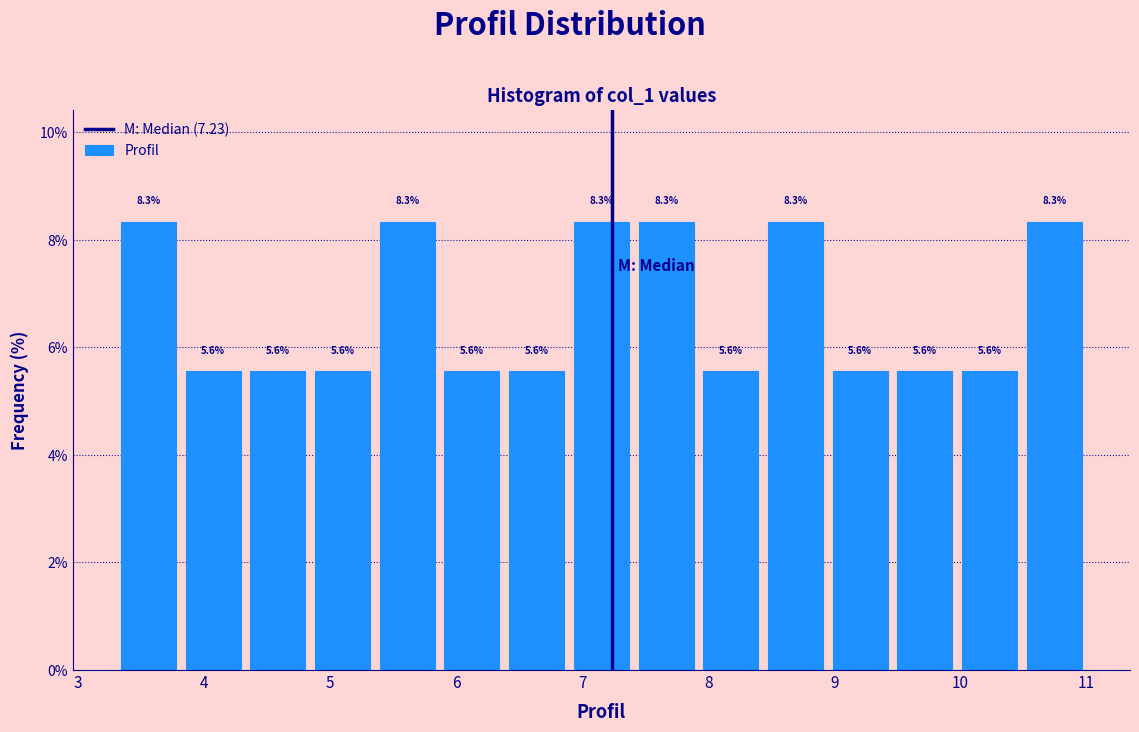

Reading left to right, transcribe this chart: for each bar, give the range it covers on the x-axis and its height. The bar edges are not printed on the chart, so give them approximately, as read against the axis.

3.3 to 3.8: 8.3
3.8 to 4.3: 5.6
4.3 to 4.8: 5.6
4.8 to 5.4: 5.6
5.4 to 5.9: 8.3
5.9 to 6.4: 5.6
6.4 to 6.9: 5.6
6.9 to 7.4: 8.3
7.4 to 7.9: 8.3
7.9 to 8.4: 5.6
8.4 to 8.9: 8.3
8.9 to 9.5: 5.6
9.5 to 10.0: 5.6
10.0 to 10.5: 5.6
10.5 to 11.0: 8.3